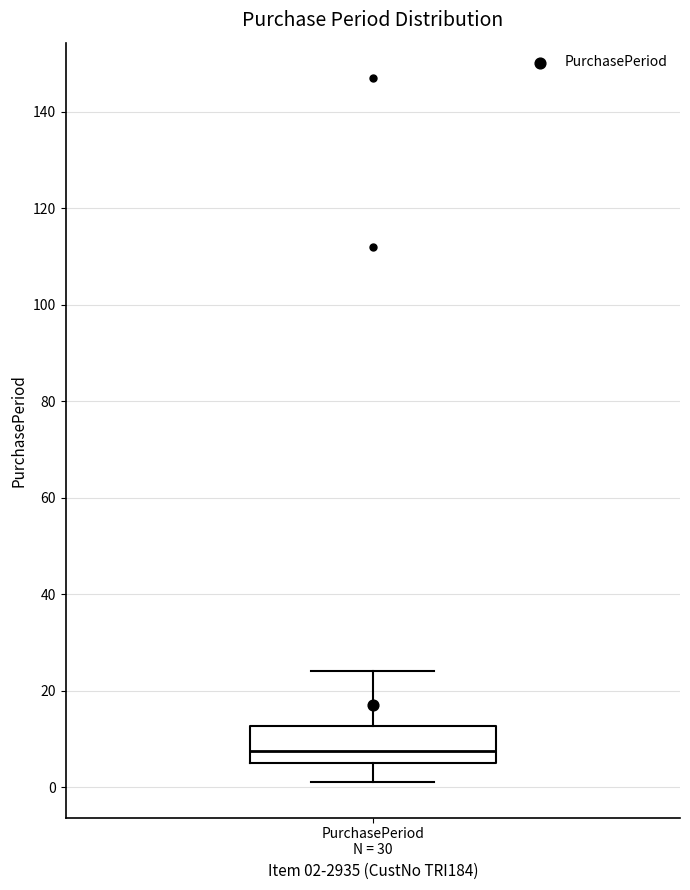

Where does the median line of the box for PurchasePeriod N = 30 sit on the y-axis? The values are not printed on the chart, so give them approximately, as read against the axis.

8